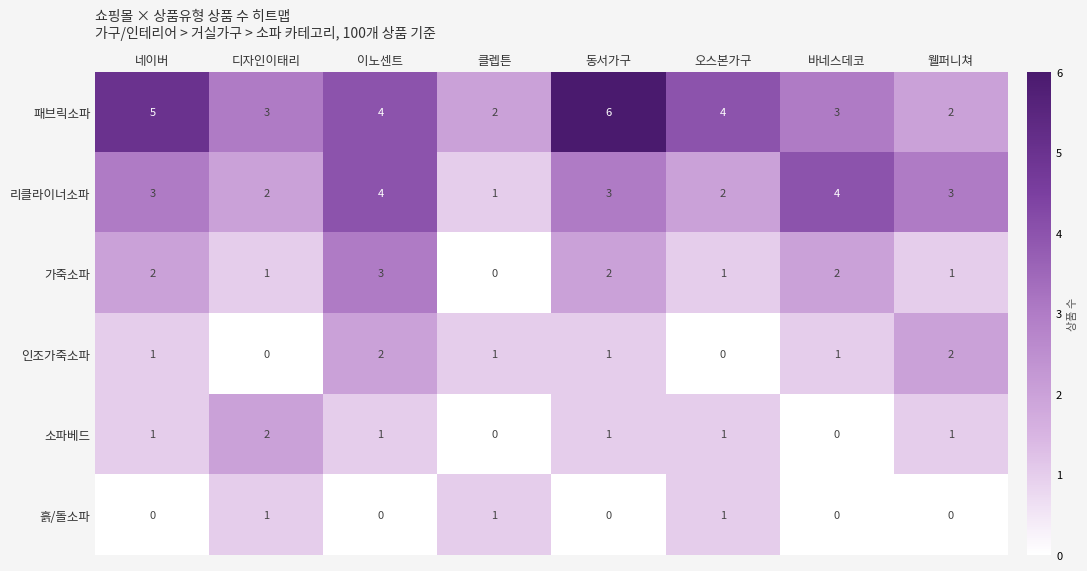

What is the average value of the 패브릭소파 series?

4